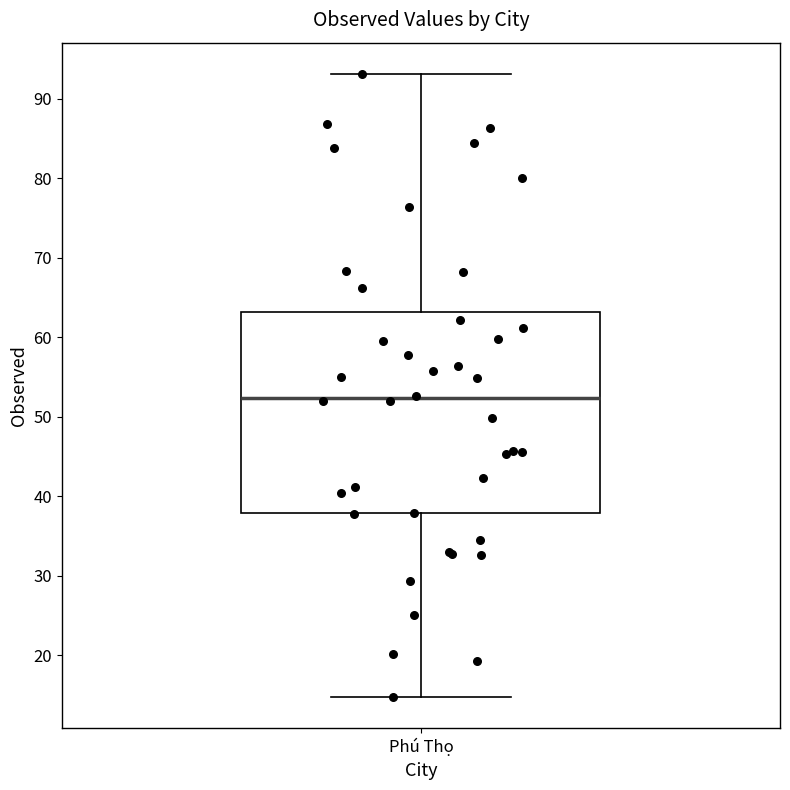

Read this box plot against the y-axis: the position of the median line, the range covered by the box, and the ends of both whiskers. The values are not printed on the chart, so give them approximately, as read against the axis.

median 52, box 38 to 63, whiskers 15 to 93